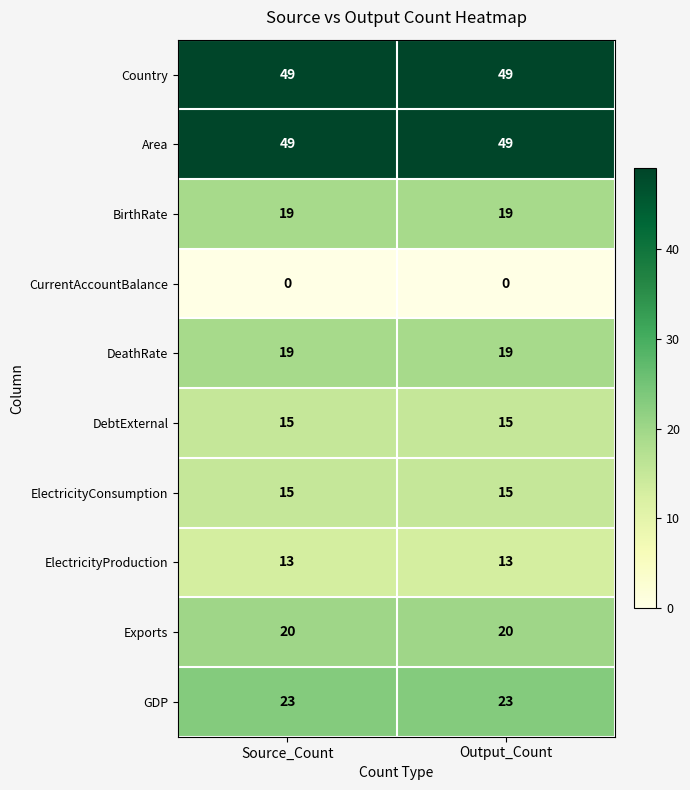

What is the spread (max minus min) of values at Source_Count?

49